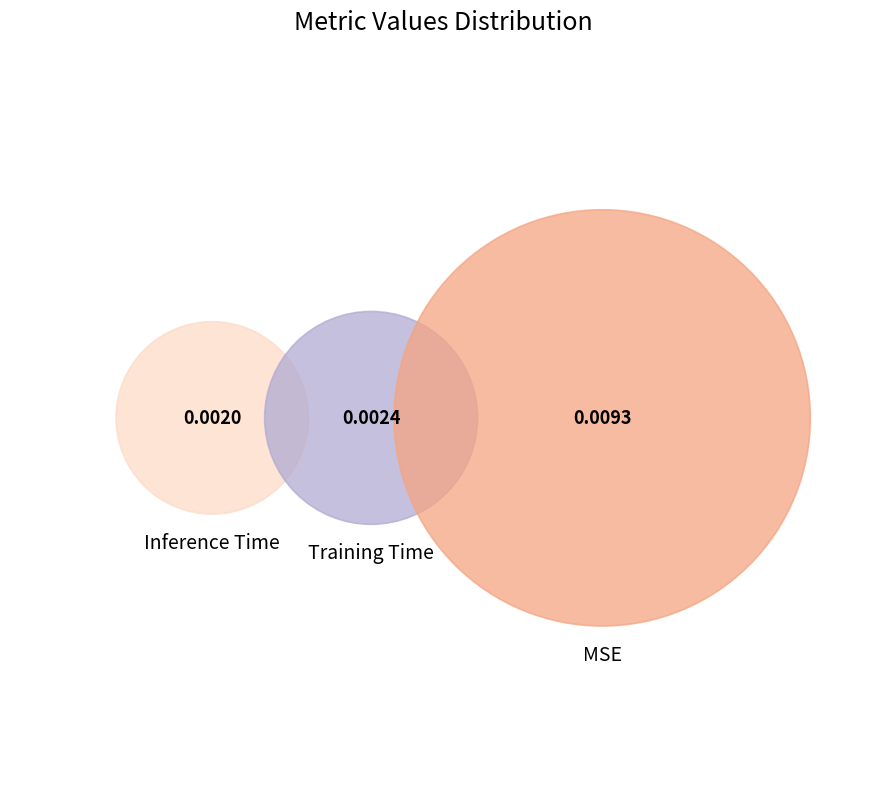

To the nearest percent, what portion does MSE represent?

68%